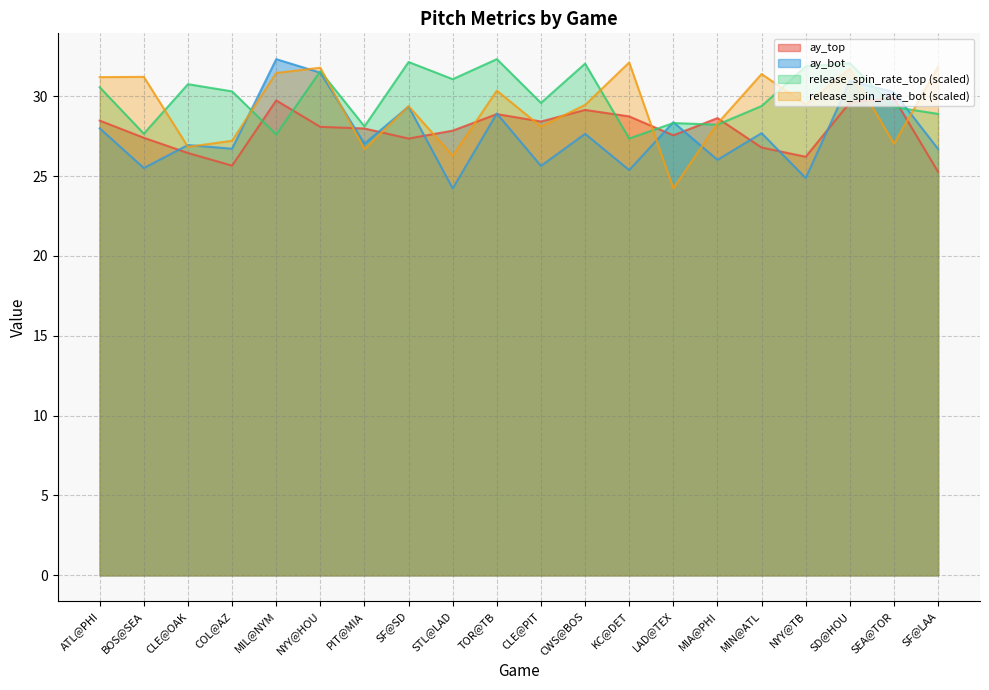

What is the sum of all release_spin_rate_bot values?

586.1